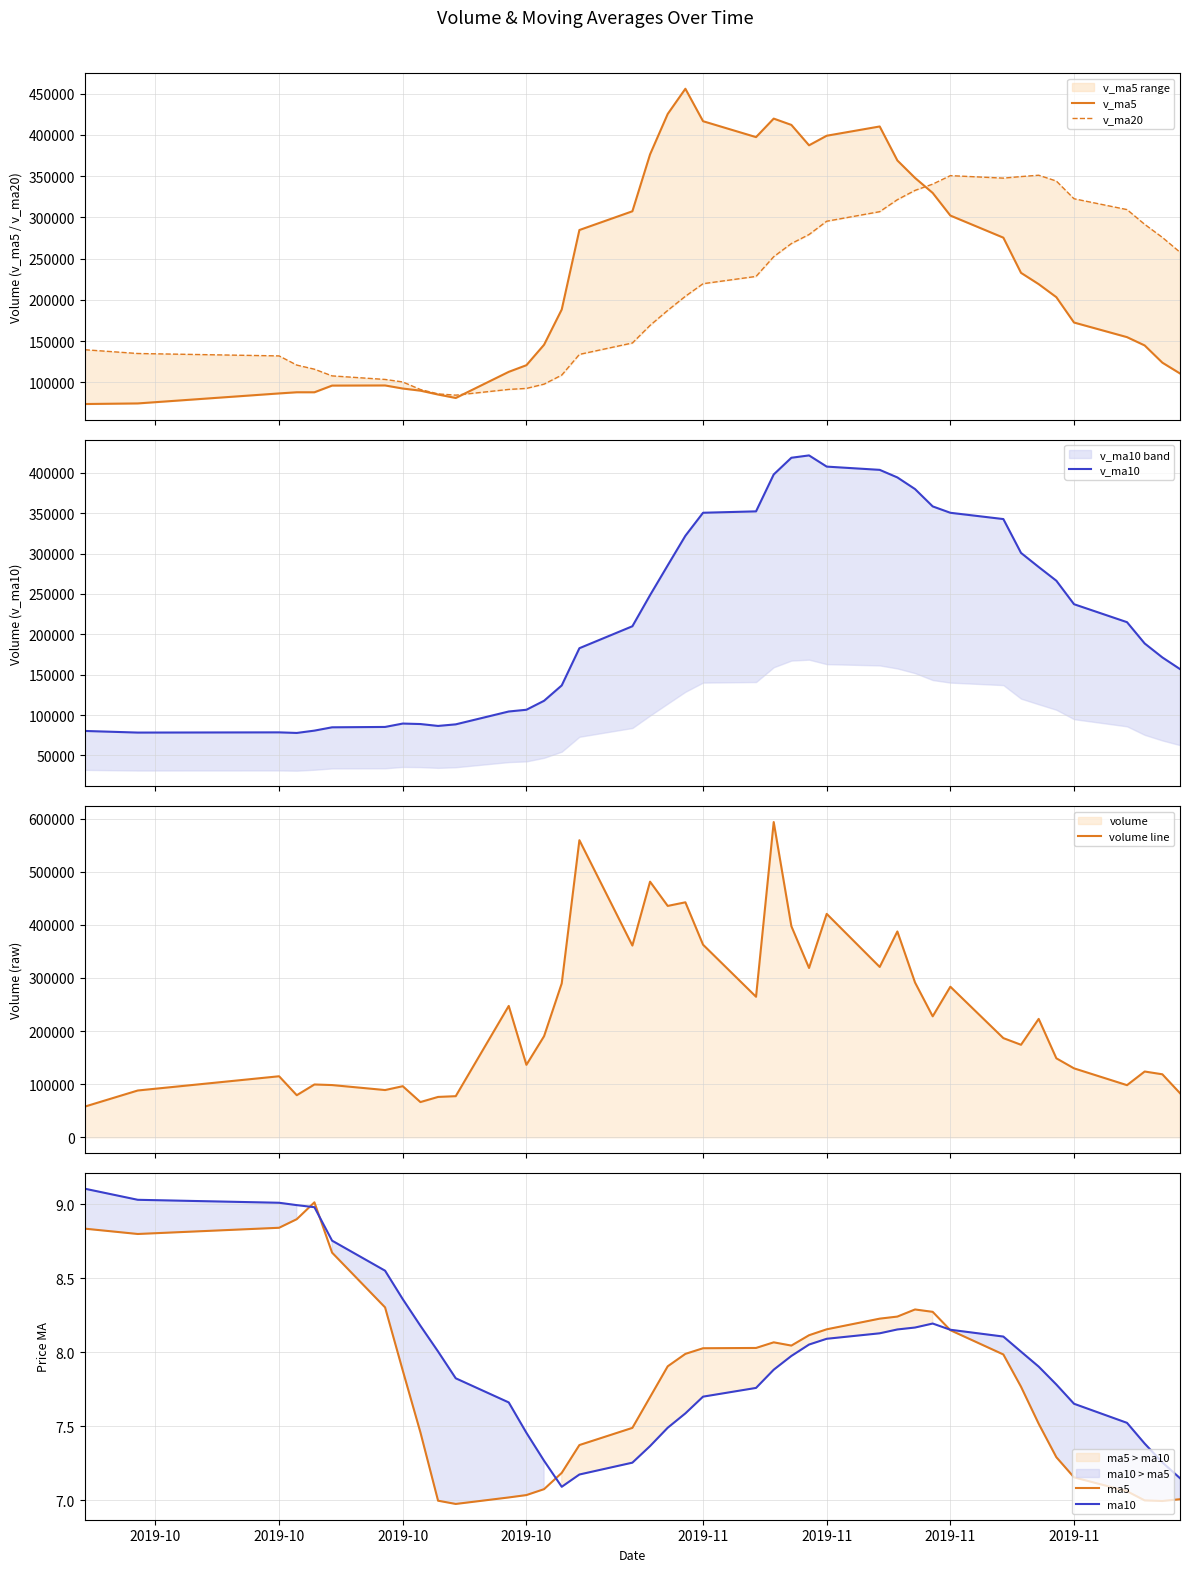

What is the minimum value for volume line?

57806.0